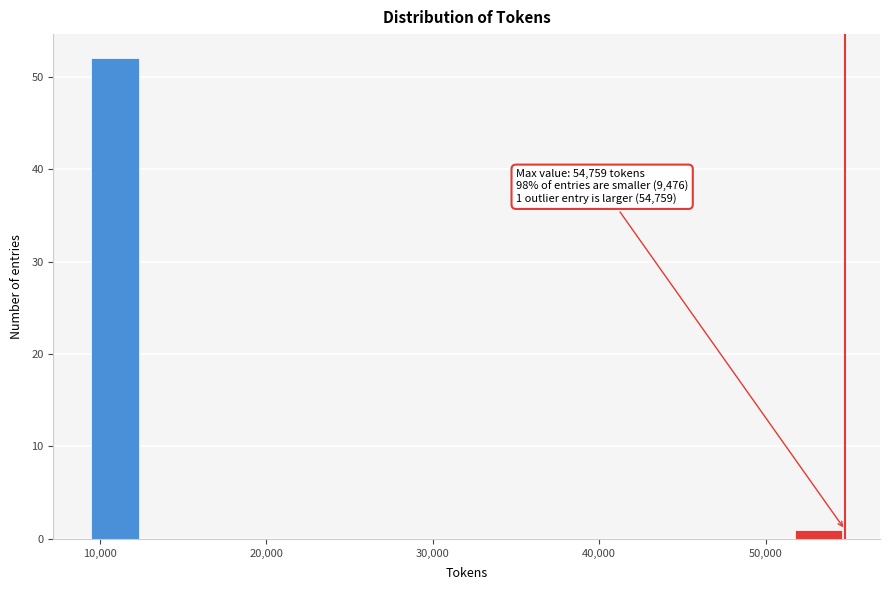

Read against the x-axis, roughly where is the centre of the tallest bar?

11000